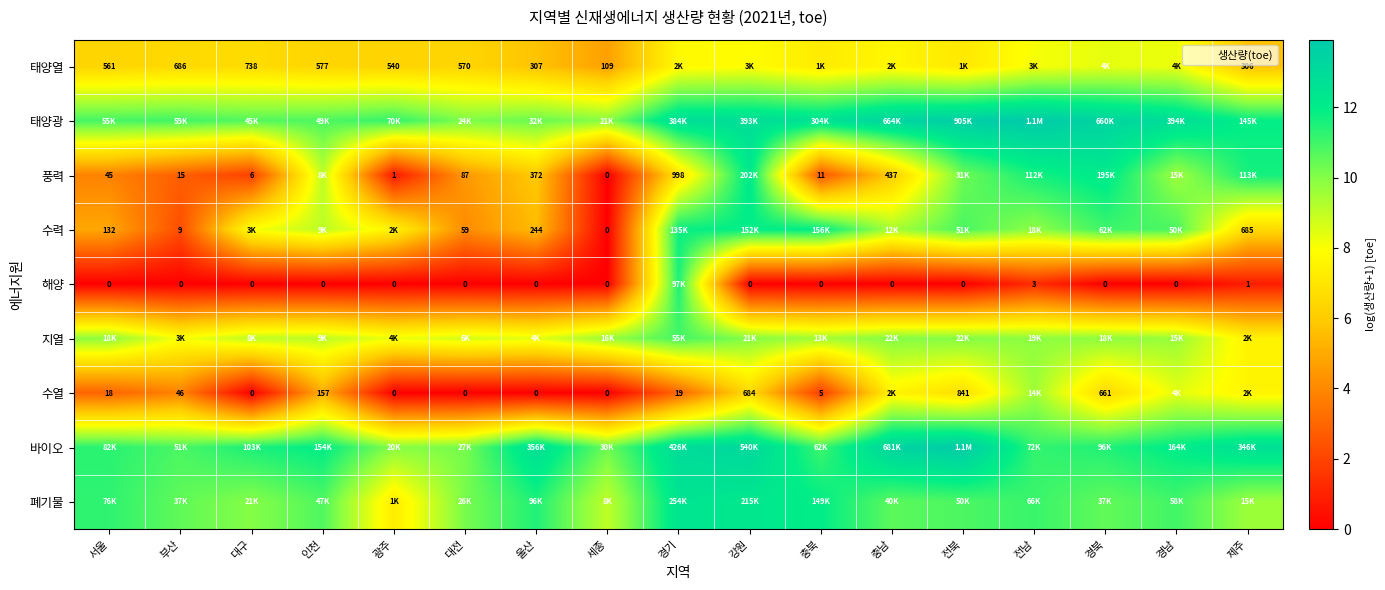

List the labels in order of 풍력 value, largest first.

강원, 경북, 제주, 전남, 전북, 경남, 인천, 경기, 충남, 울산, 대전, 서울, 부산, 충북, 대구, 광주, 세종